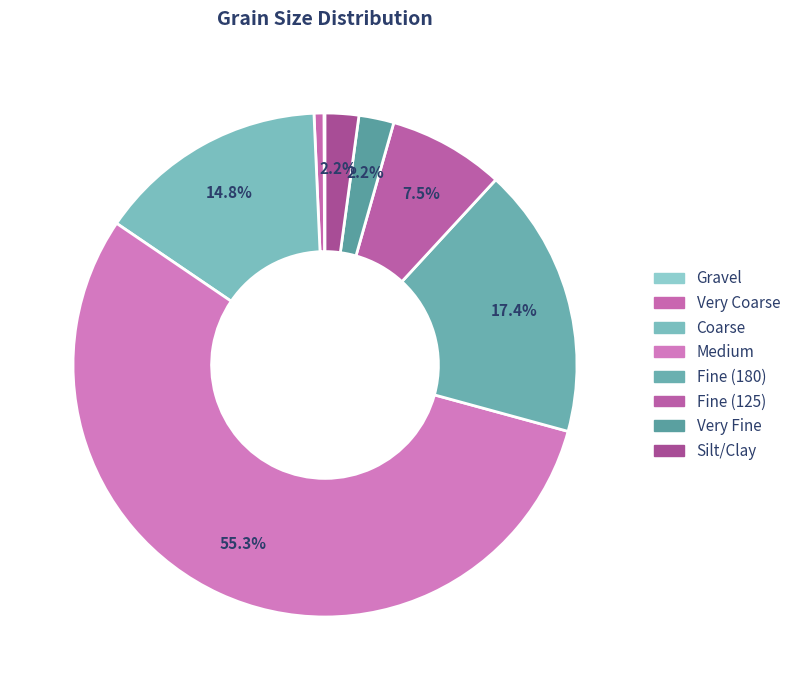

To the nearest percent, what is the difference between the Coarse and Silt/Clay slice percentages?

13%